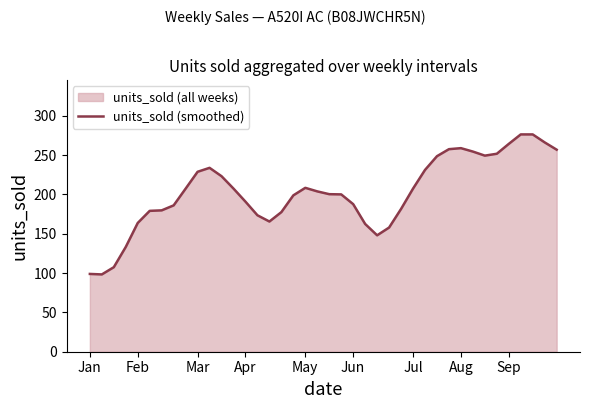

Reading left to right, transcribe all the data shown in this chart.

98.9	98.3	107.5	133.2	163.7	179.1	179.7	186.0	207.3	228.7	233.8	223.1	207.4	190.8	173.5	165.5	177.5	198.8	208.4	203.8	200.3	200.0	187.6	162.4	148.0	157.9	181.5	207.4	231.1	248.6	257.5	258.8	254.4	249.3	251.7	264.2	276.3	276.2	266.1	256.8